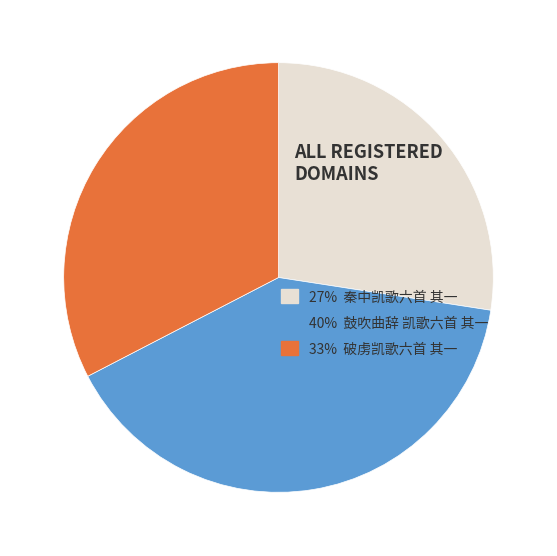

Does any single category account for the majority?

No